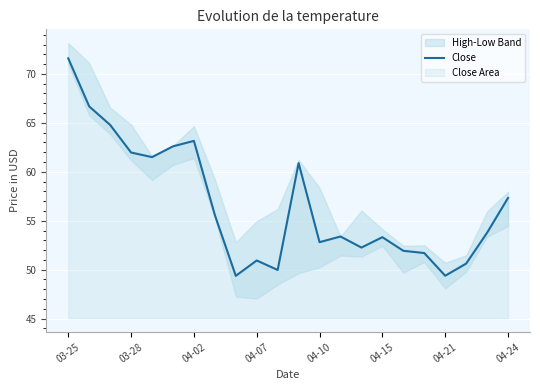

What is the greatest value displayed?

71.6